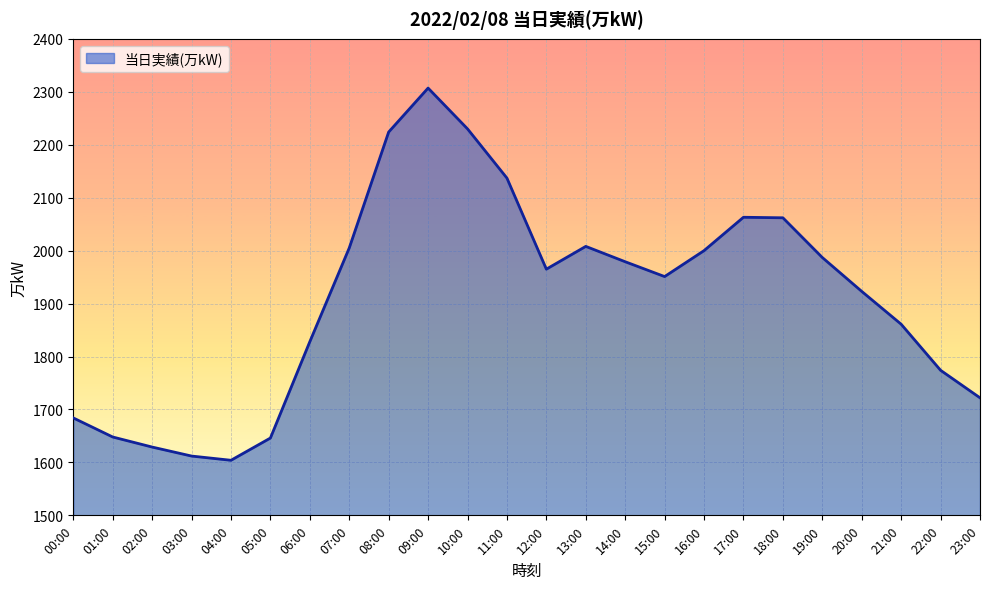

The value at 17:00 is 2063. True or false?

True